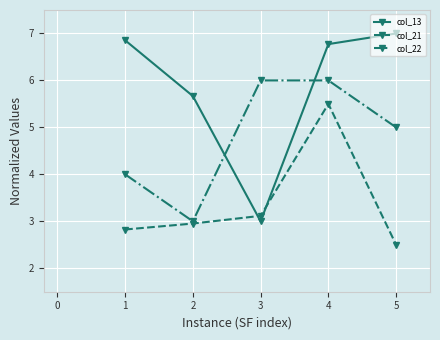

Is it true that col_22 equals 1.5 at 4?

False